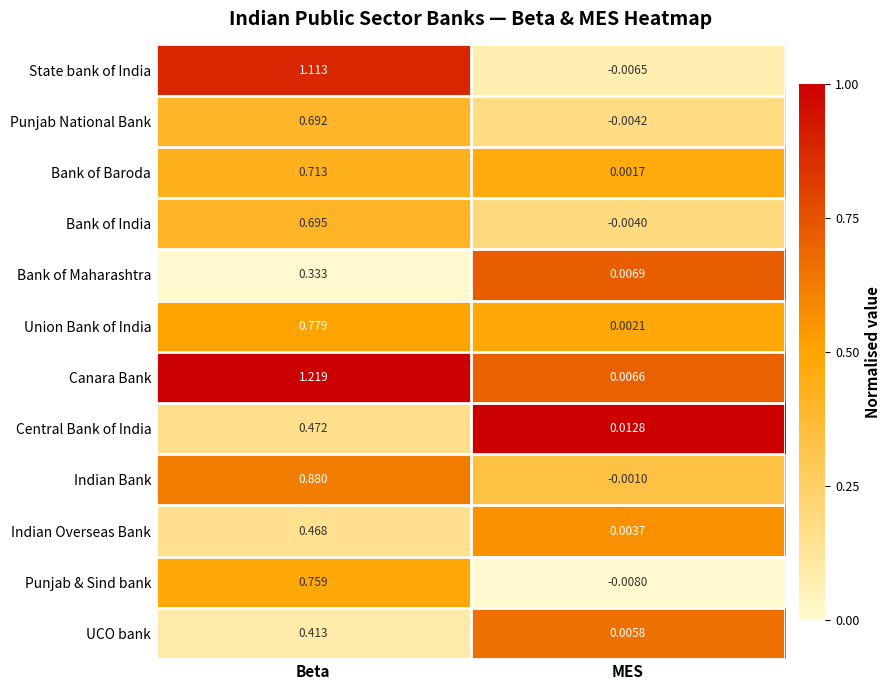

At which label is Canara Bank closest to 0?

MES